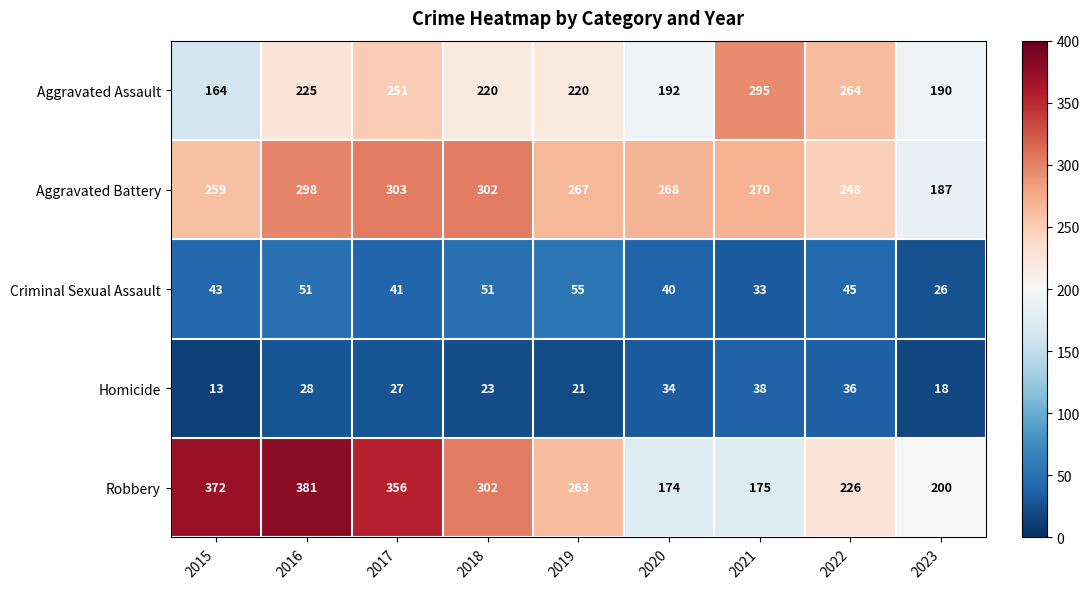

Which series has the widest spread of values?

Robbery